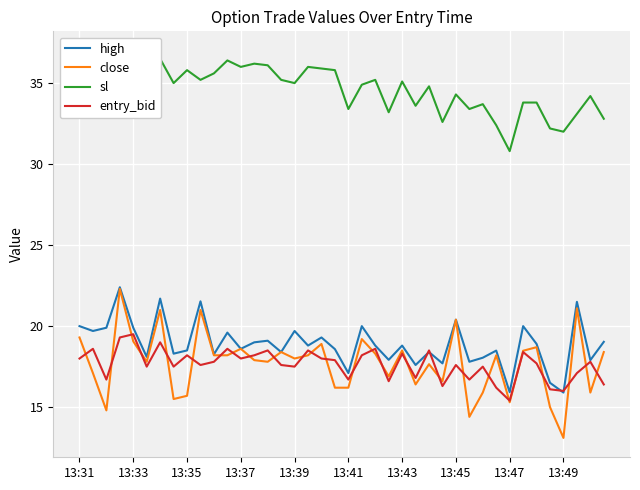

Where does the high series first go above 18?

13:31